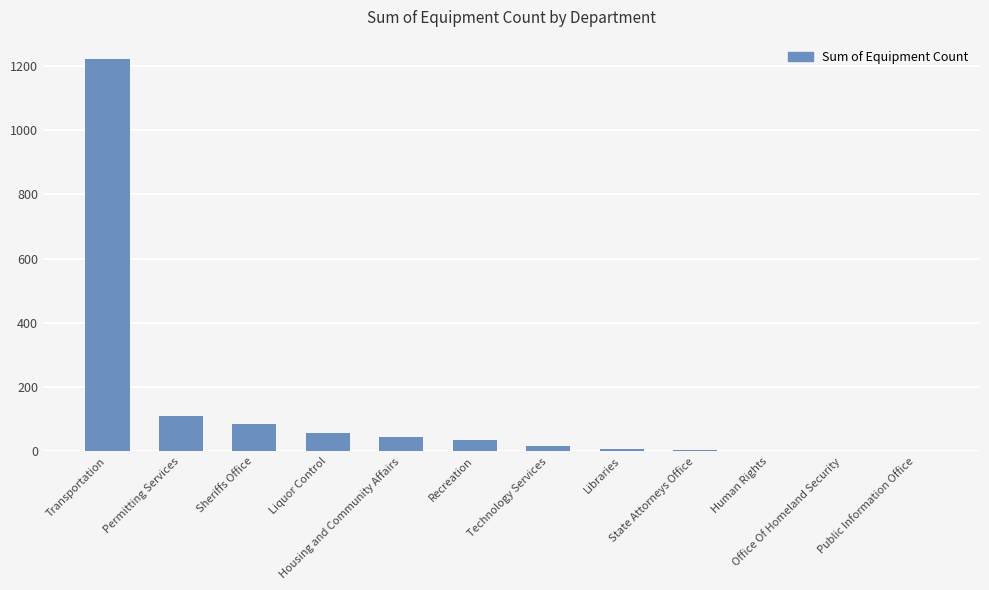

What is the sum of all values?

1582